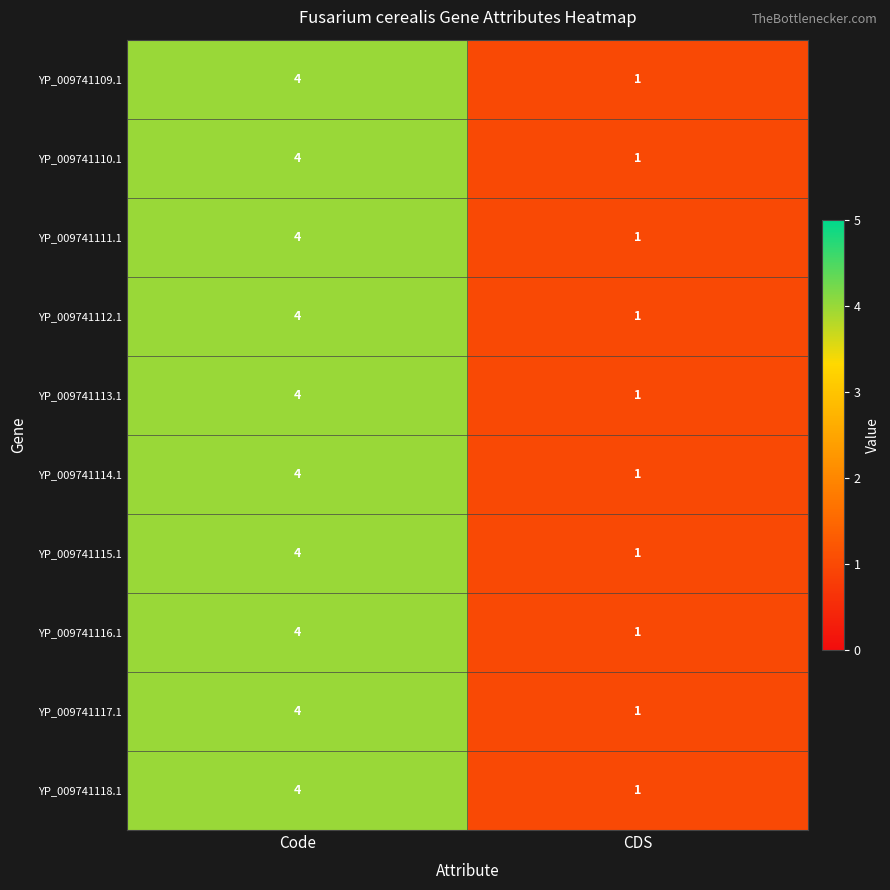

Reading left to right, extract all data points from this chart.

YP_009741109.1: Code=4	CDS=1
YP_009741110.1: Code=4	CDS=1
YP_009741111.1: Code=4	CDS=1
YP_009741112.1: Code=4	CDS=1
YP_009741113.1: Code=4	CDS=1
YP_009741114.1: Code=4	CDS=1
YP_009741115.1: Code=4	CDS=1
YP_009741116.1: Code=4	CDS=1
YP_009741117.1: Code=4	CDS=1
YP_009741118.1: Code=4	CDS=1